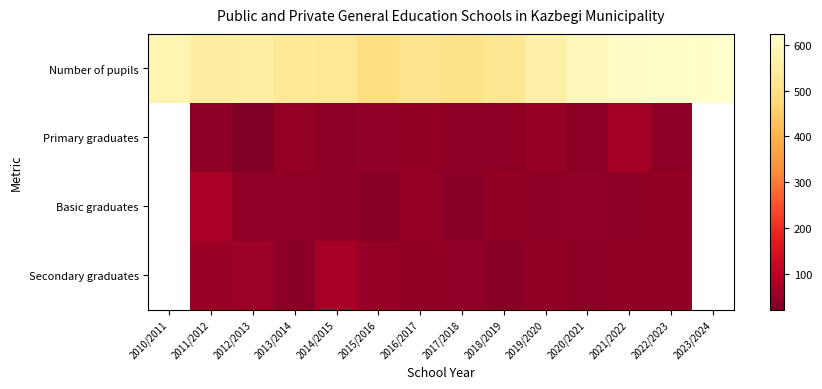

How many data points in Primary graduates are less than 42?

5